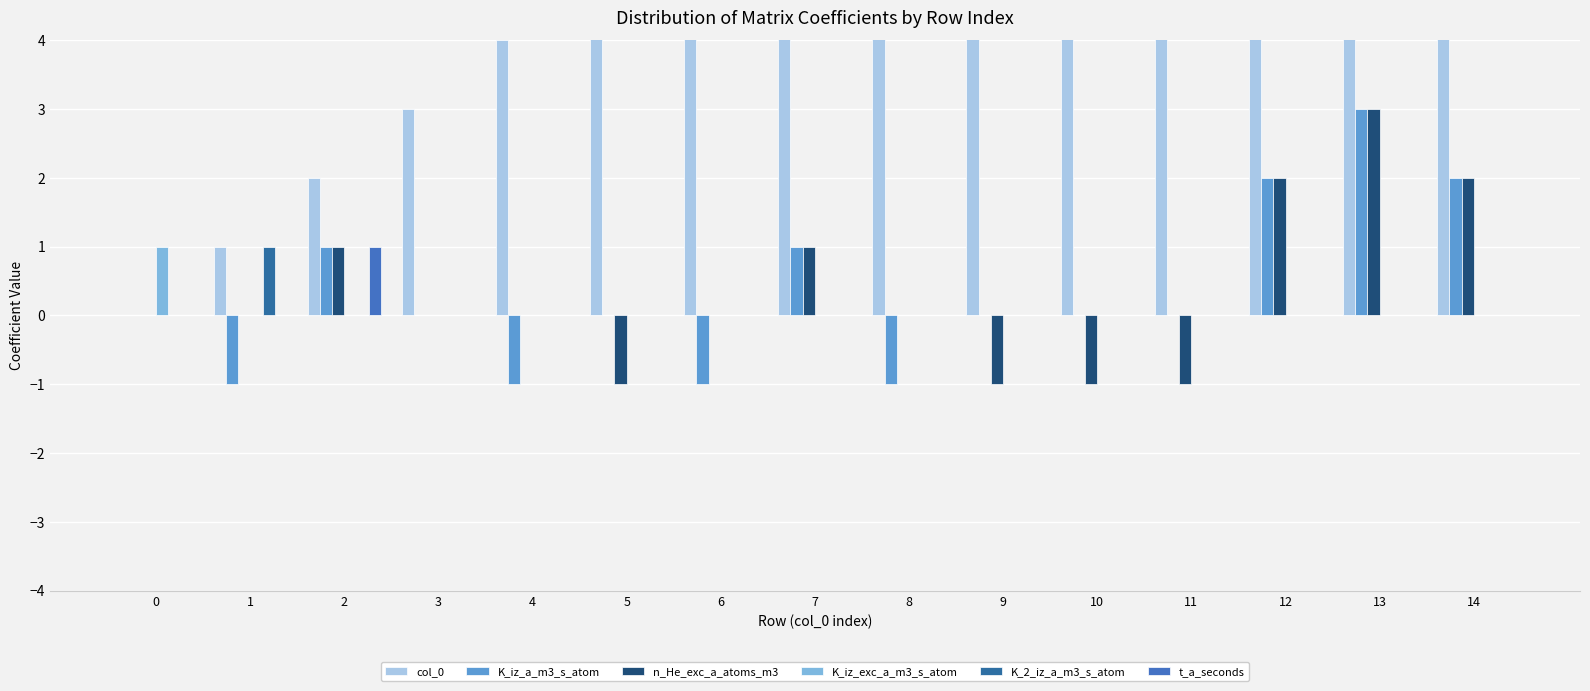

How many categories are shown in the chart?

15